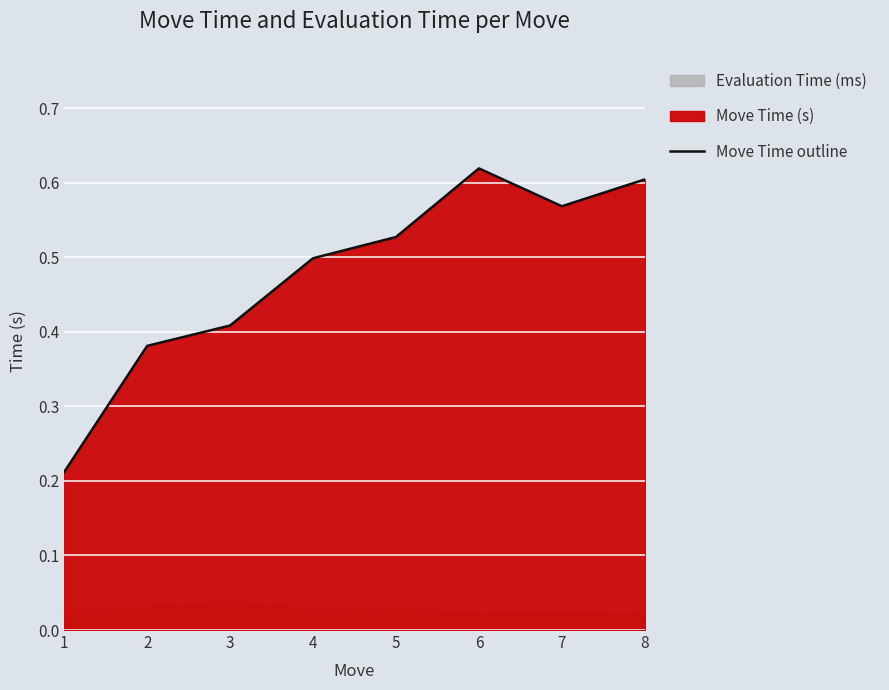

What is the change in value from 4 to 8?

+0.1